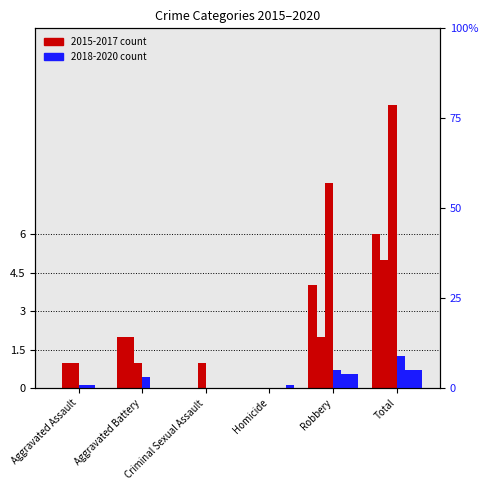

What is the average value of the 2019 series?

2